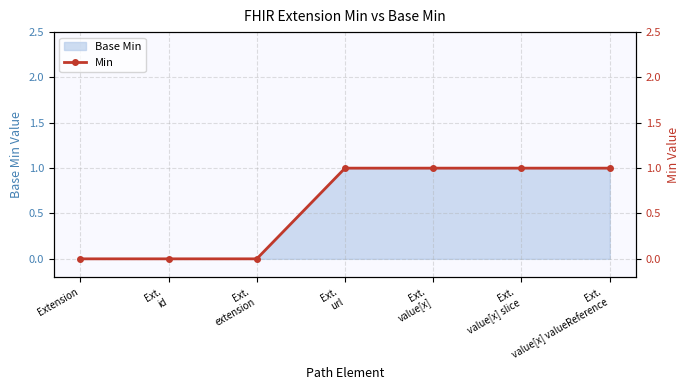

How many values are between 0 and 1?

7